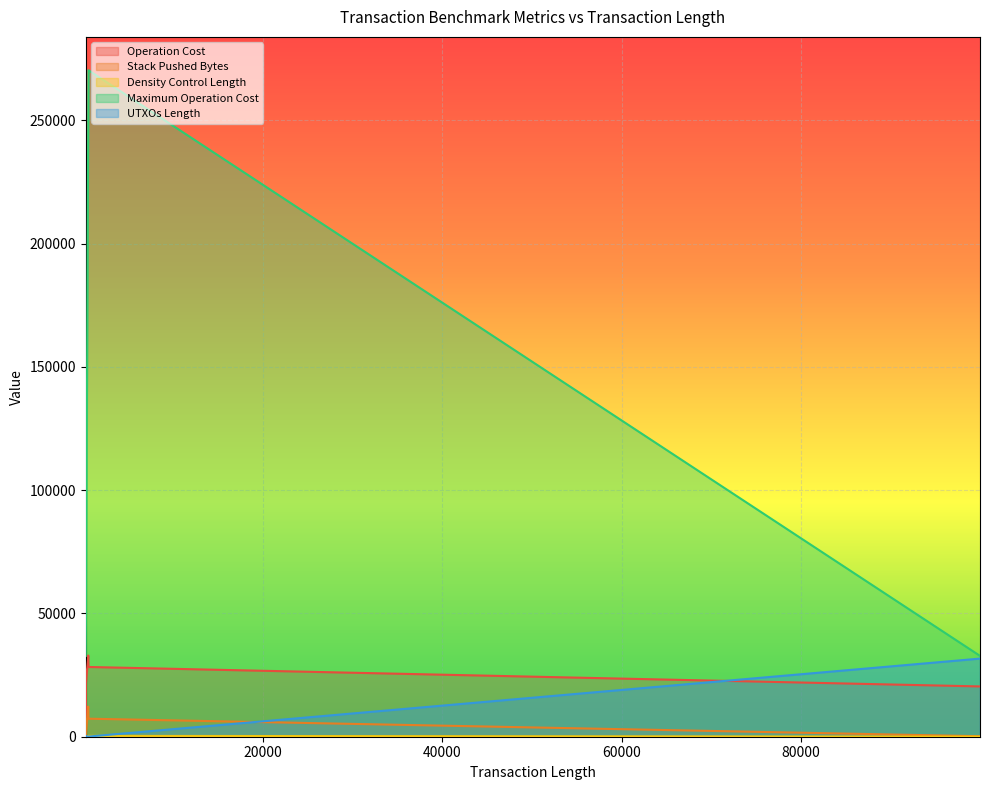

True or false: Maximum Operation Cost has a value of 479722 at 510.

False